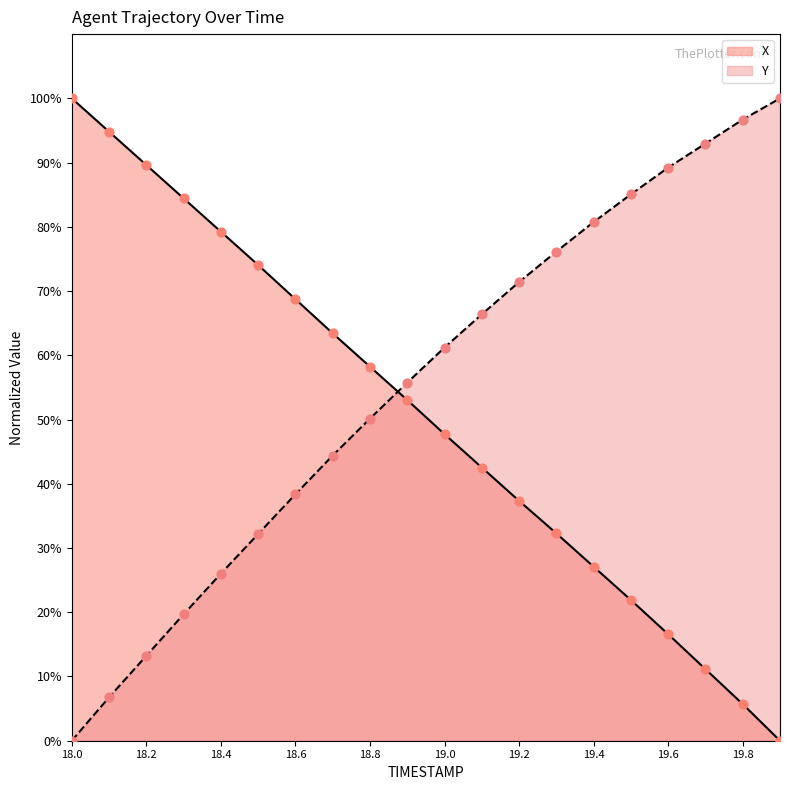

Which series reaches the minimum Y coordinate?

X